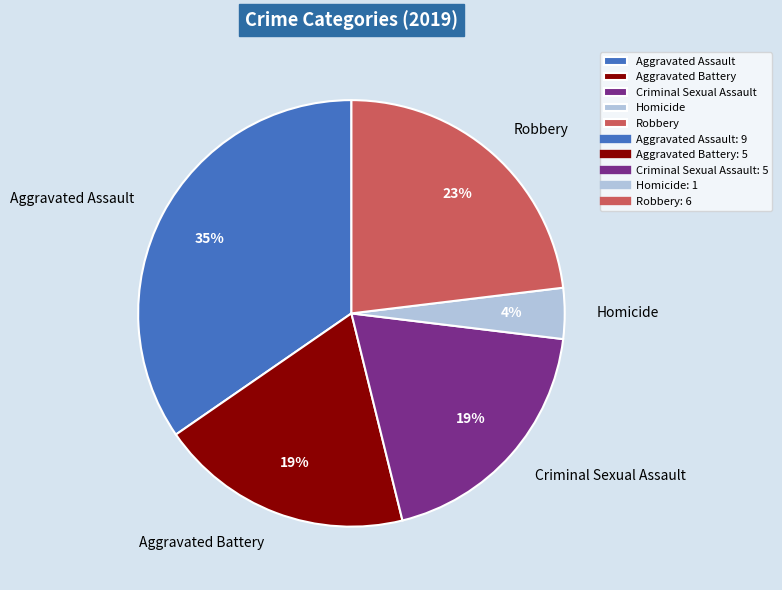

Between Criminal Sexual Assault and Aggravated Assault, which is larger?

Aggravated Assault